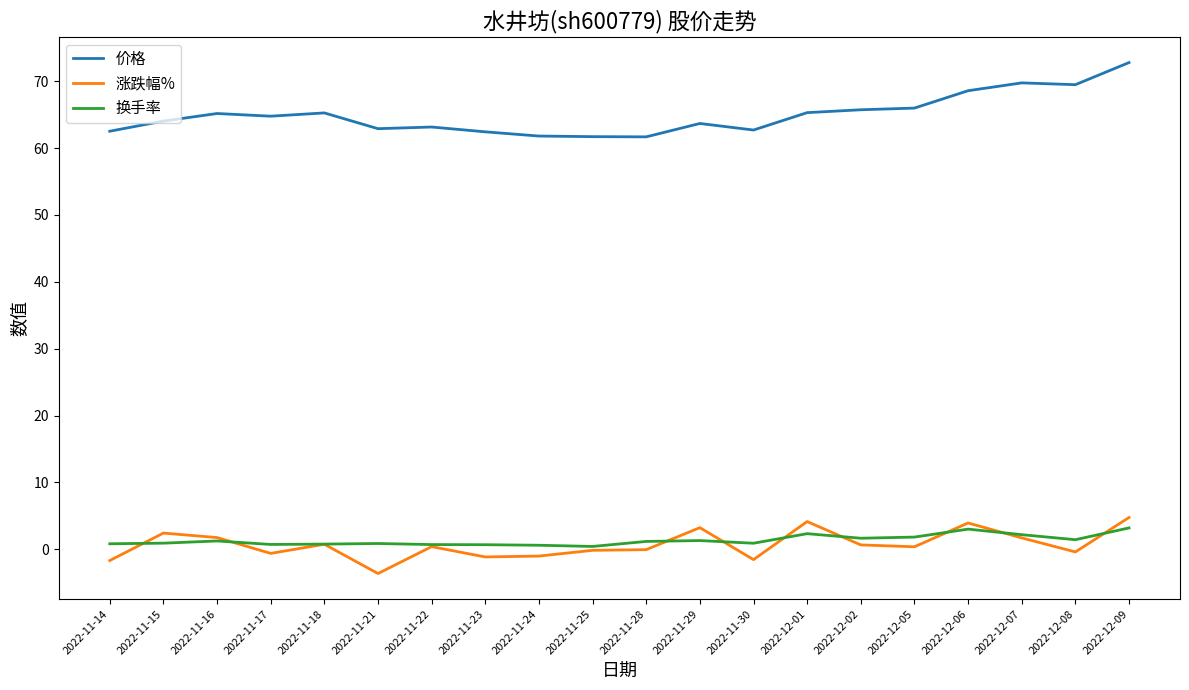

What is the difference between the highest and lowest values at 2022-12-01?

63.0